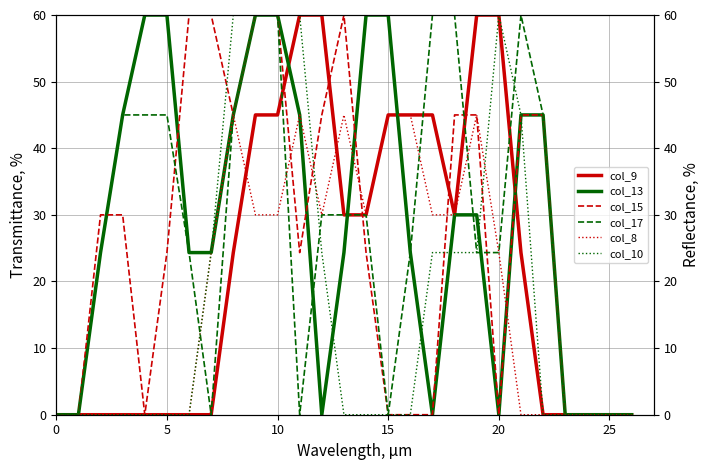

Which series has the largest total across all categories?

col_13